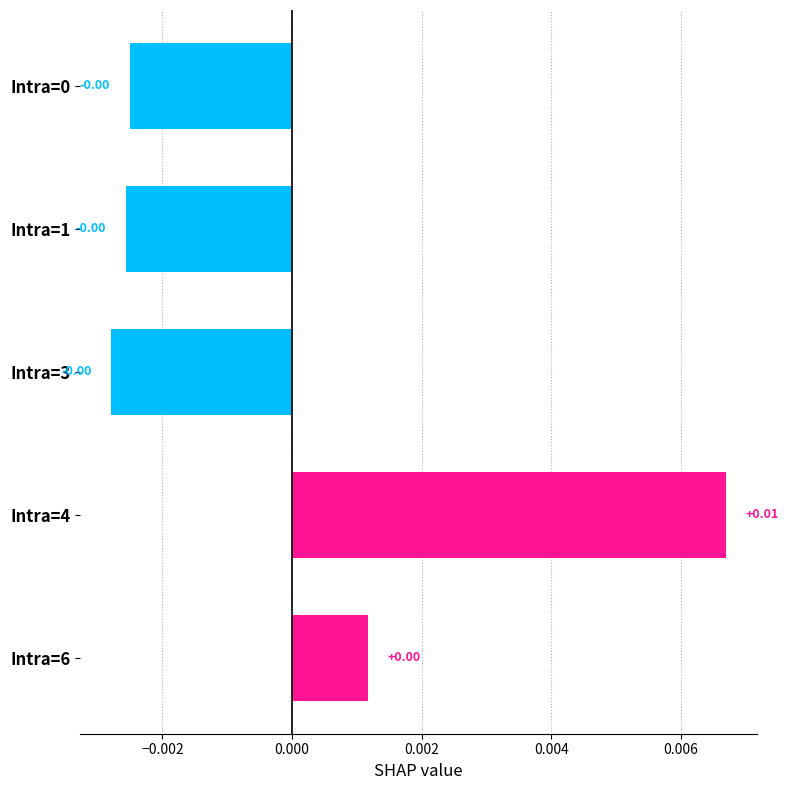

How many values are between 0 and 1?

2